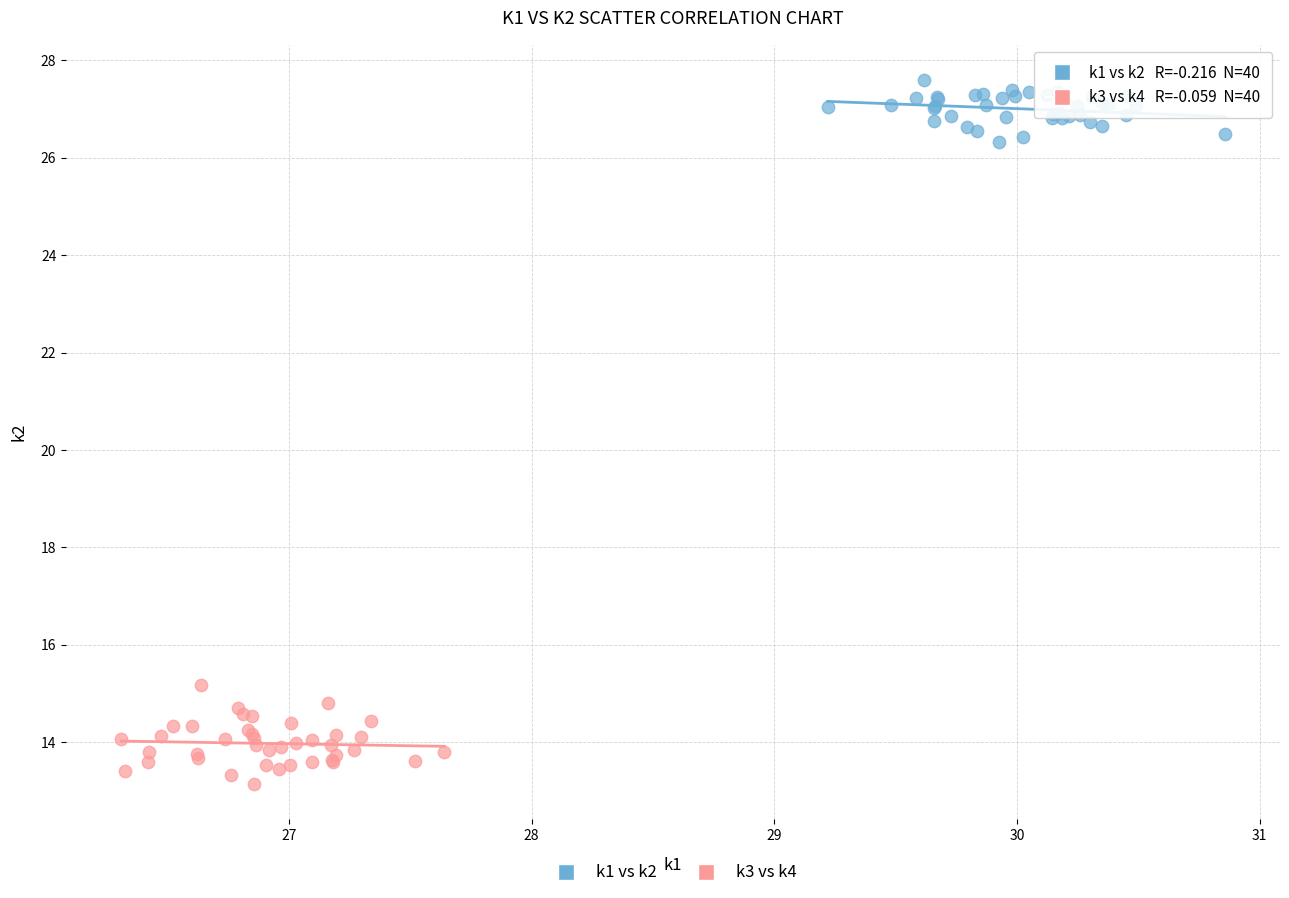

Which series has the widest spread of Y values?

k3 vs k4